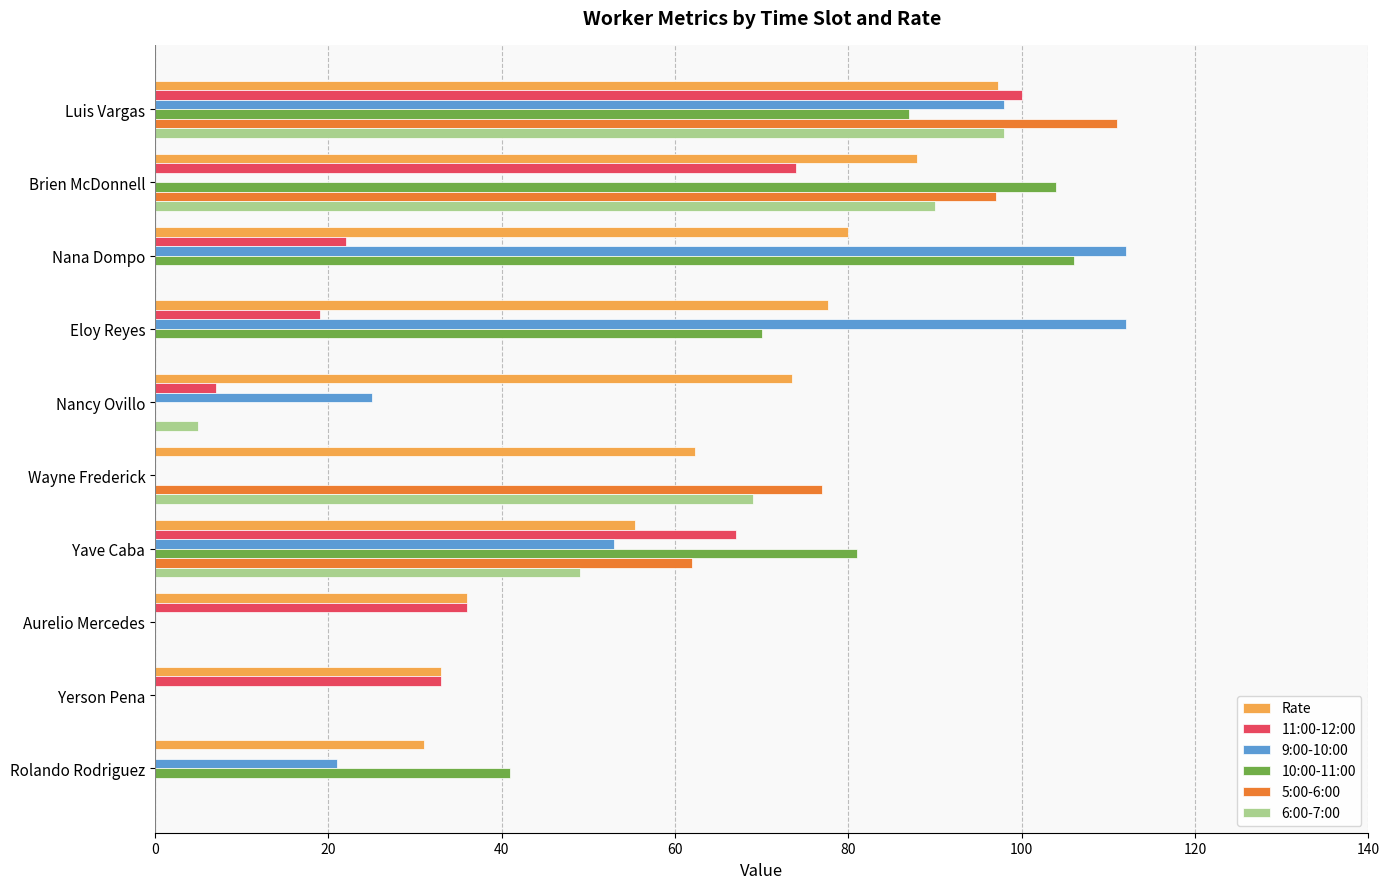

Is it true that 11:00-12:00 equals 36.0 at Aurelio Mercedes?

True